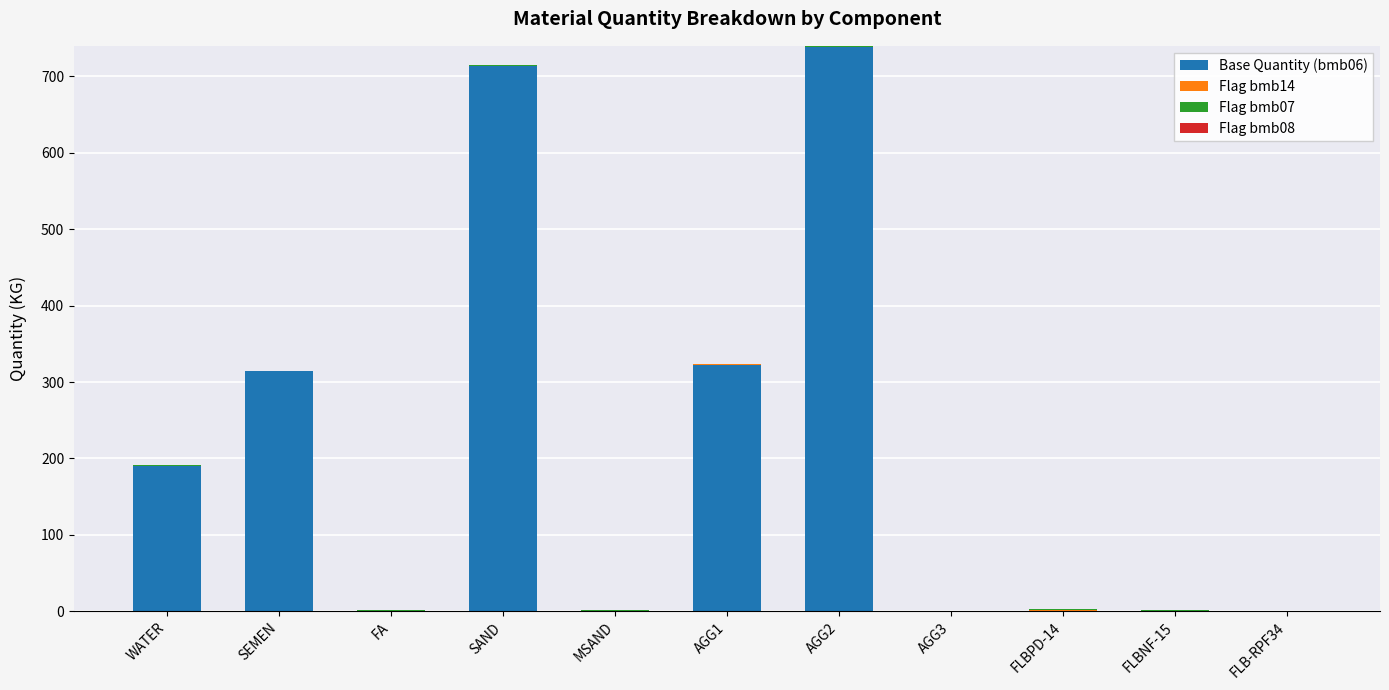

Is it true that Base Quantity (bmb06) equals 190.0 at WATER?

True